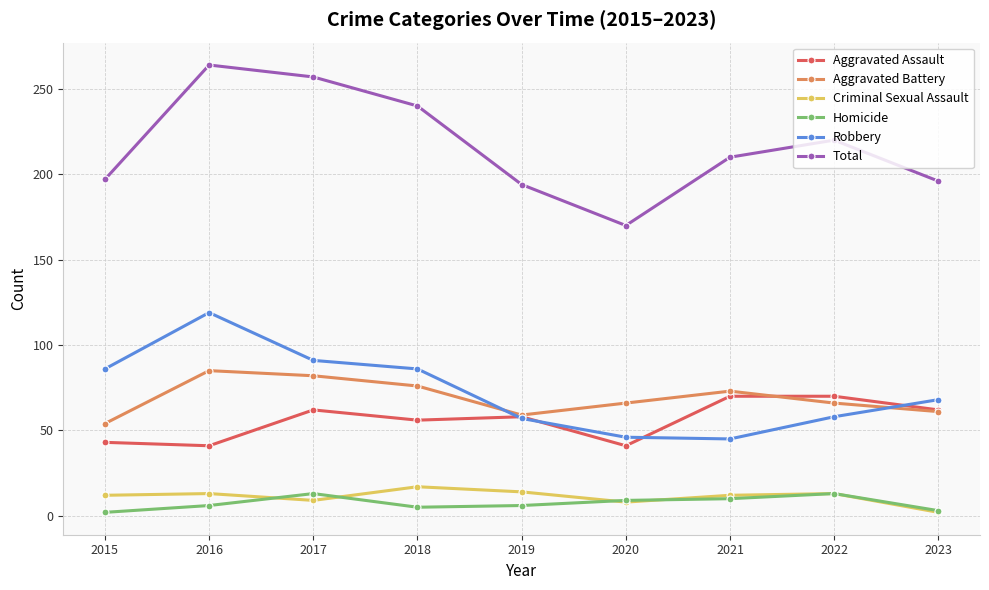

Which category has the highest value across all series?

2016